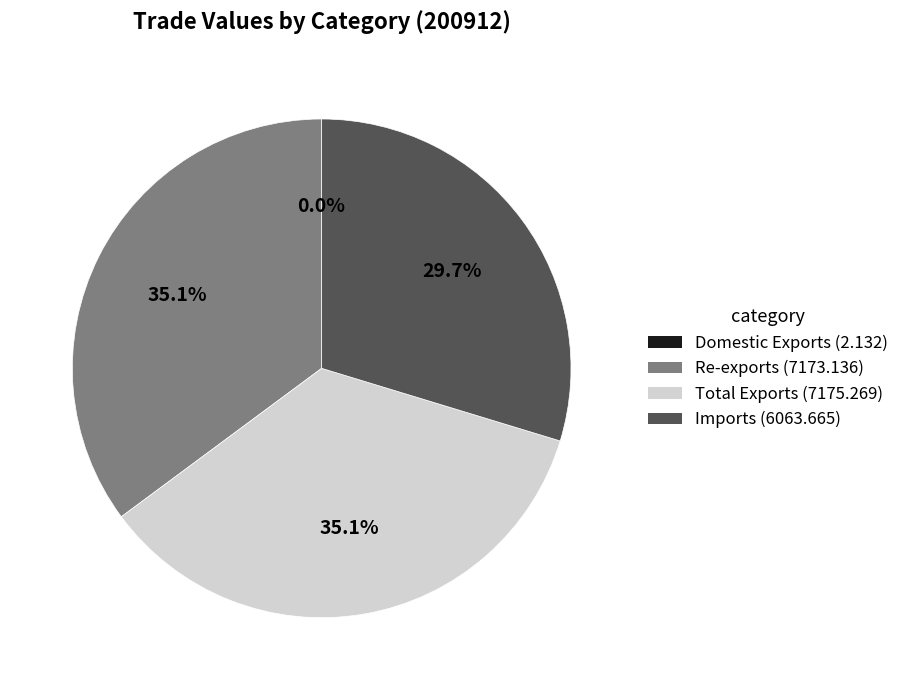

Is there any slice that represents more than half of the pie?

No